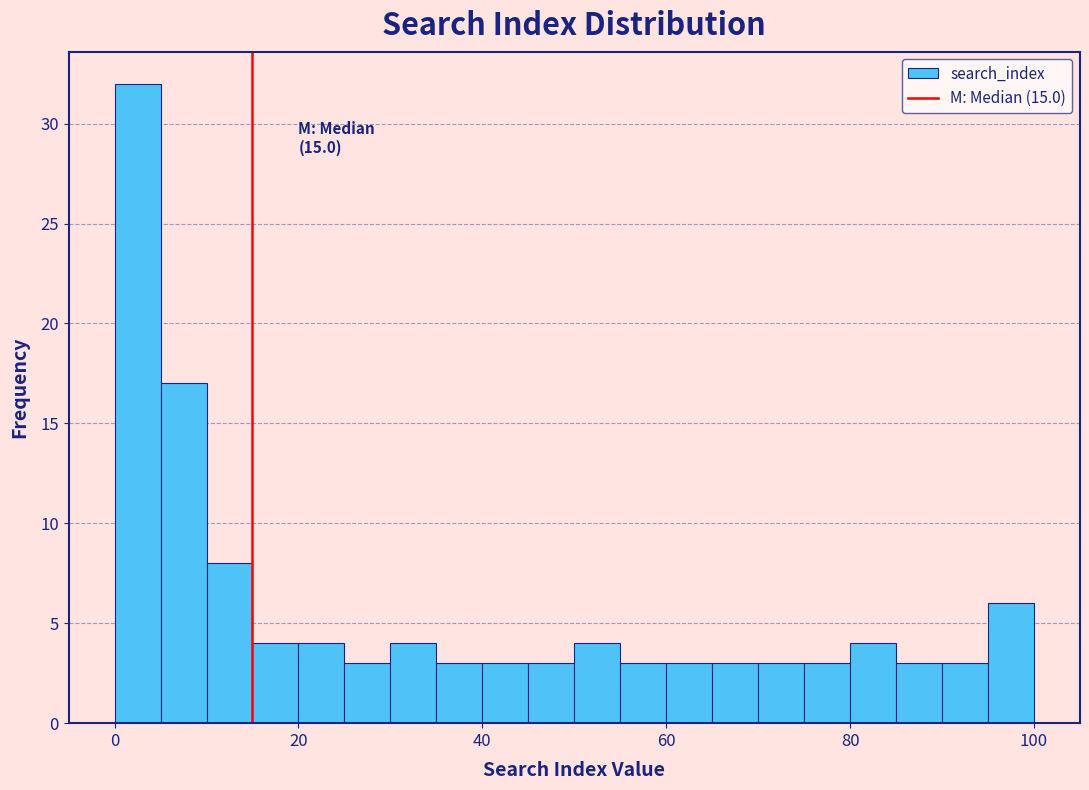

Read against the x-axis, roughly where is the centre of the tallest bar?

2